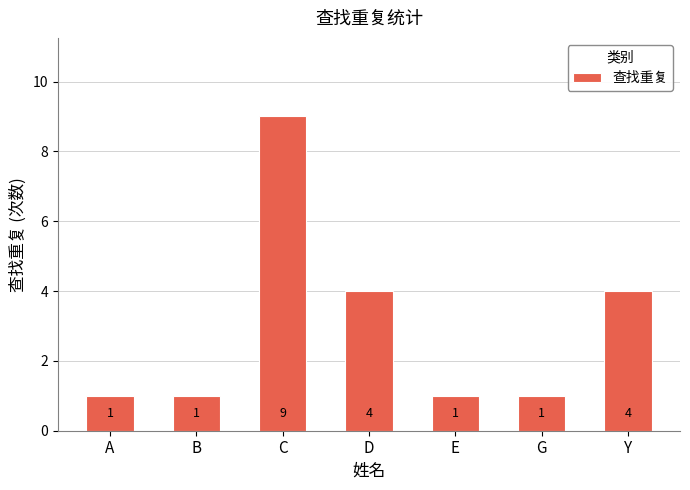

How many distinct data groups are displayed?

1